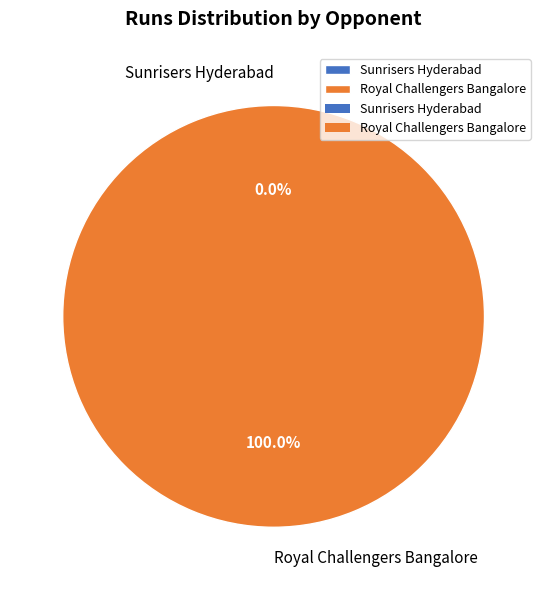

Is it true that Sunrisers Hyderabad is 0% of the pie?

True